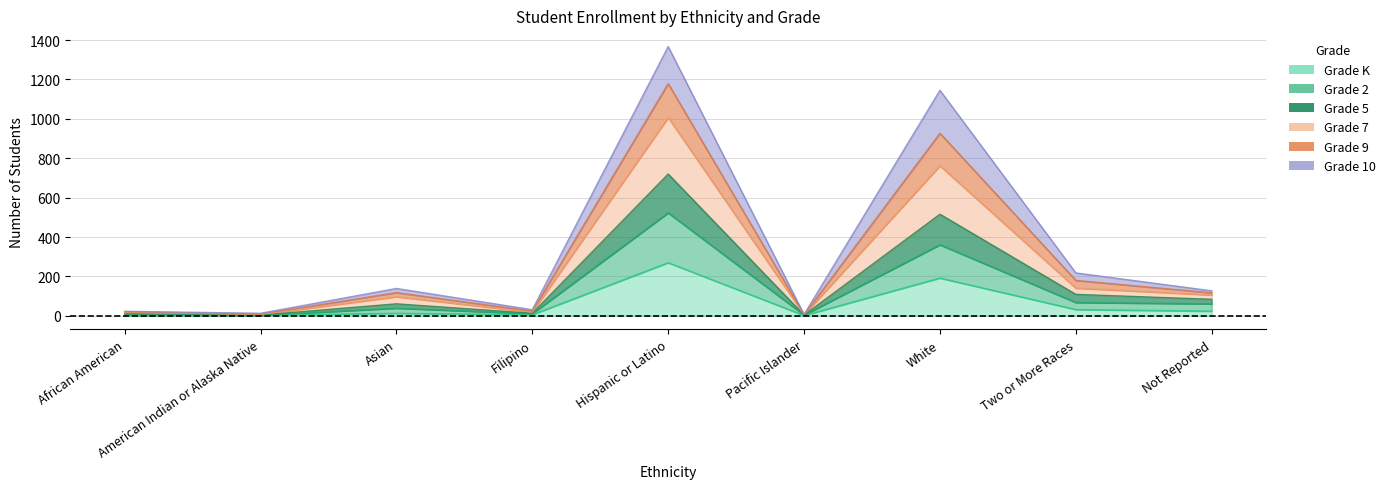

Which series has the largest total across all categories?

Grade 7